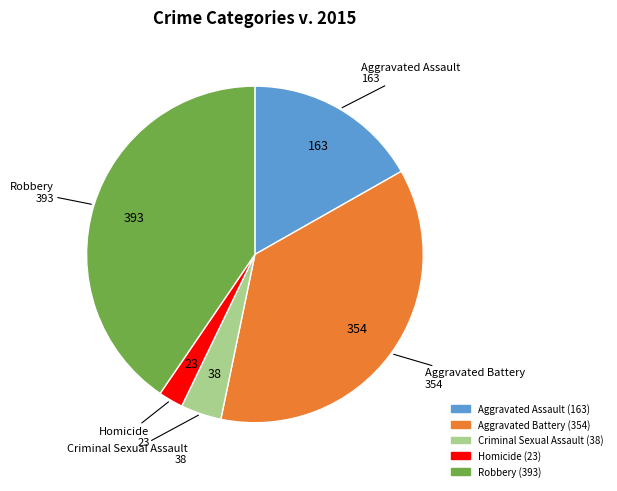

Between Aggravated Battery and Homicide, which is larger?

Aggravated Battery